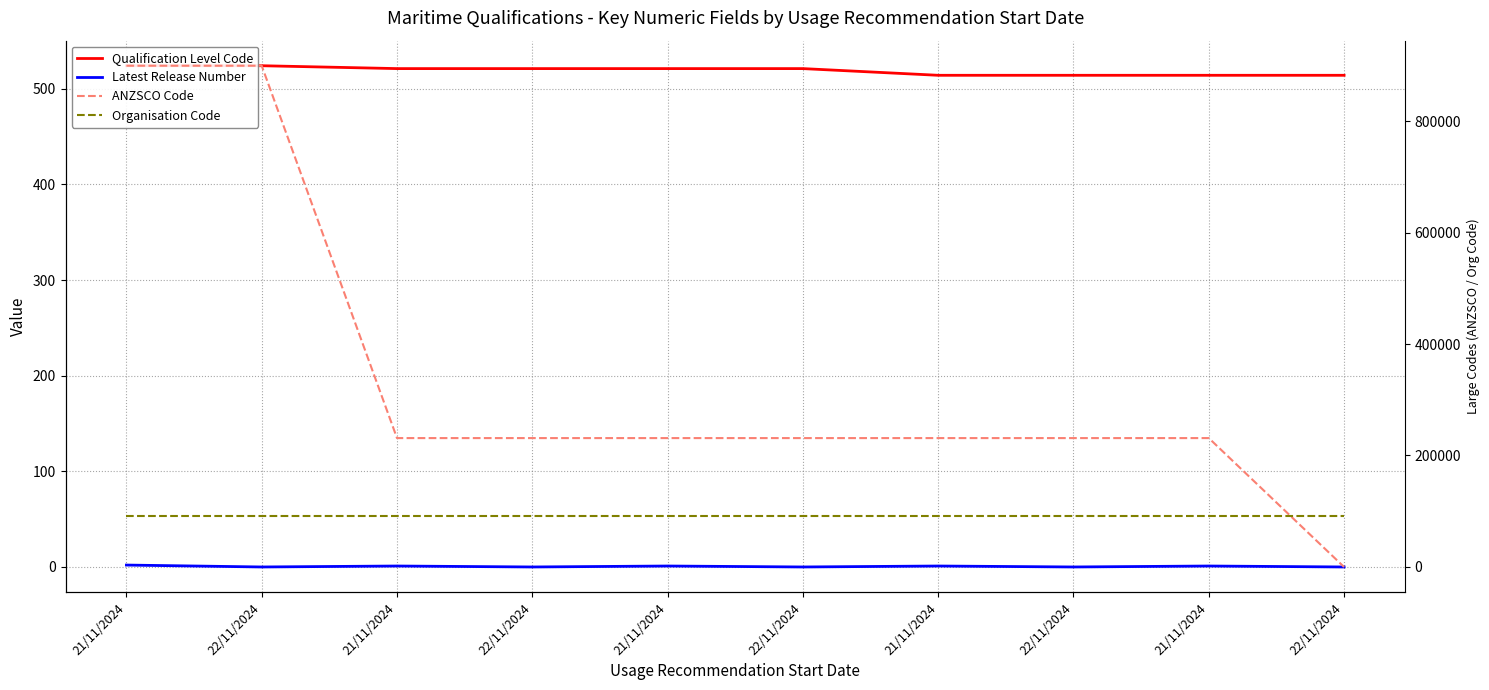

Between 21/11/2024 and 21/11/2024, which is larger?

21/11/2024